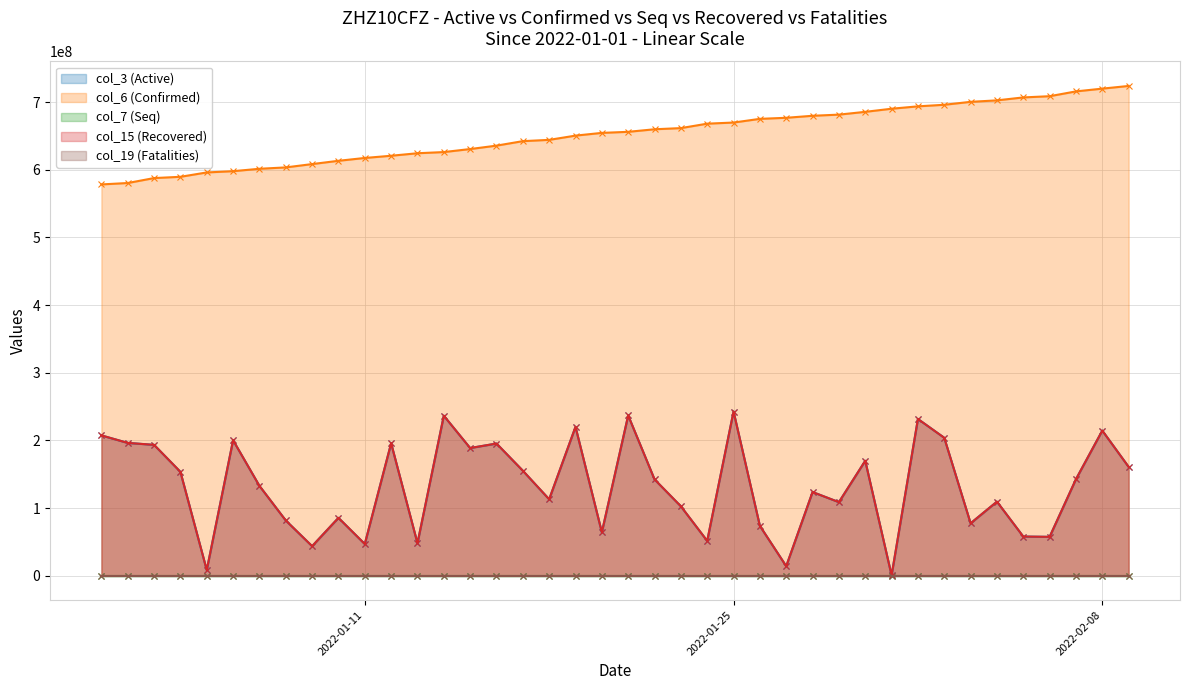

What is the label of the 21st point from the right?

2022-01-20